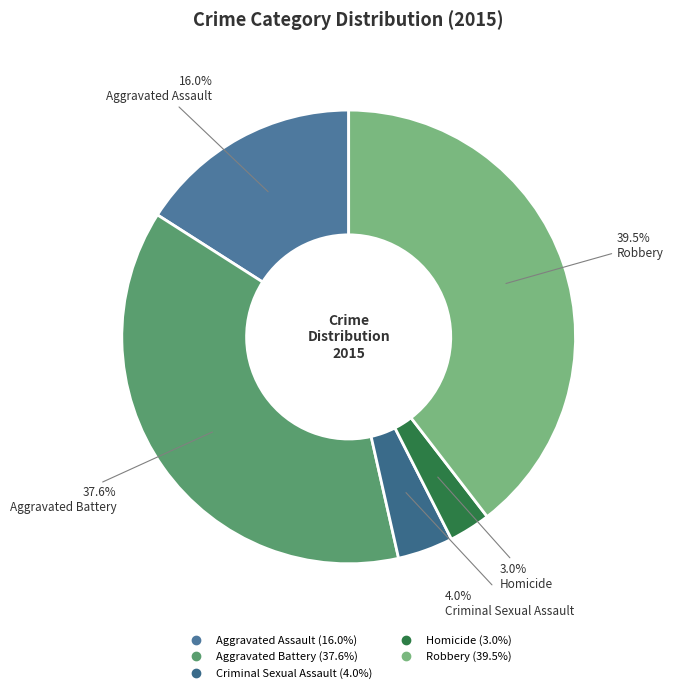

Does any single category account for the majority?

No